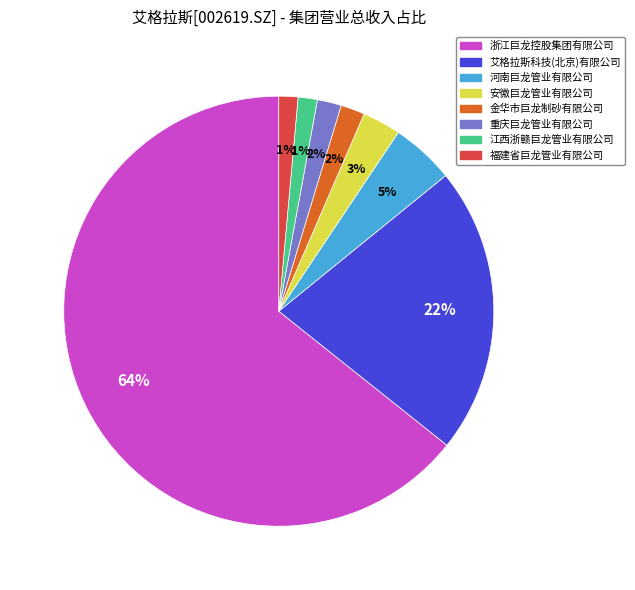

How many slices are in this pie chart?

8